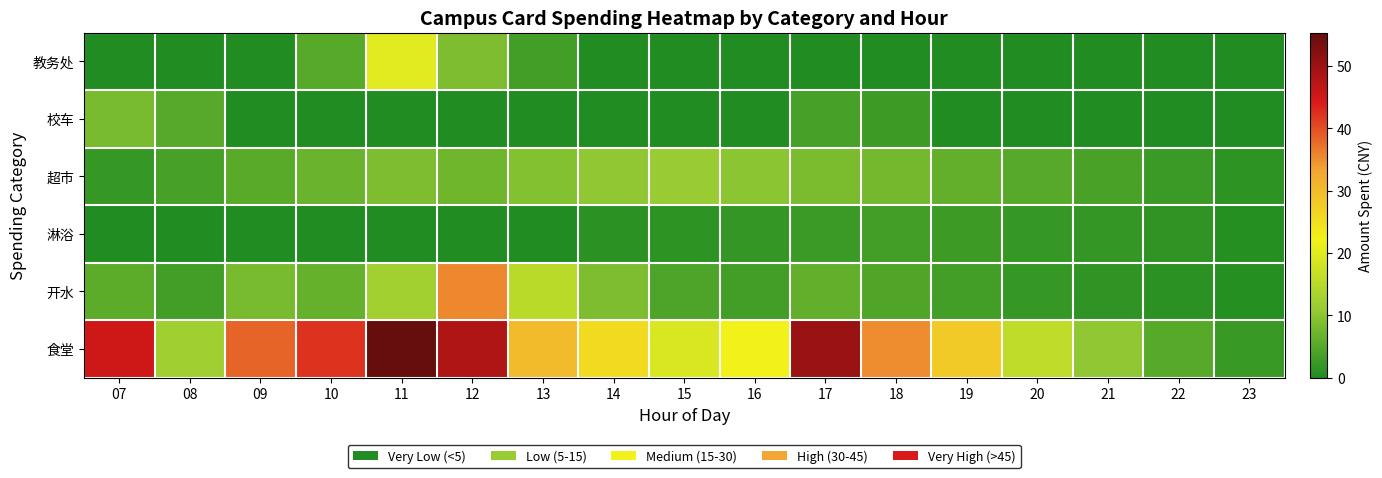

Reading right to left, transcribe all the data shown in this chart.

食堂: 23=2.3	22=5.1	21=10.2	20=15.6	19=28.1	18=35.2	17=50.3	16=22.4	15=18.9	14=25.6	13=30.1	12=48.2	11=55.4	10=42.3	09=38.5	08=12.1	07=45.2
开水: 23=0.5	22=0.9	21=1.5	20=2.1	19=3.2	18=4.5	17=6.2	16=3.1	15=4.3	14=8.6	13=15.2	12=35.5	11=12.3	10=6.4	09=8.1	08=3.2	07=5.5
淋浴: 23=0.6	22=1.4	21=1.8	20=2.1	19=2.8	18=3.2	17=2.5	16=1.8	15=1.2	14=0.9	13=0.0	12=0.0	11=0.0	10=0.0	09=0.0	08=0.0	07=0.0
超市: 23=1.2	22=2.5	21=3.8	20=5.1	19=6.2	18=7.6	17=8.4	16=9.8	15=11.2	14=10.3	13=9.1	12=7.2	11=8.5	10=6.8	09=5.2	08=3.5	07=2.1
校车: 23=0.0	22=0.0	21=0.0	20=0.0	19=0.0	18=2.8	17=3.5	16=0.0	15=0.0	14=0.0	13=0.0	12=0.0	11=0.0	10=0.0	09=0.0	08=5.1	07=8.2
教务处: 23=0.0	22=0.0	21=0.0	20=0.0	19=0.0	18=0.0	17=0.0	16=0.0	15=0.0	14=0.0	13=3.2	12=8.5	11=20.0	10=5.1	09=0.0	08=0.0	07=0.0